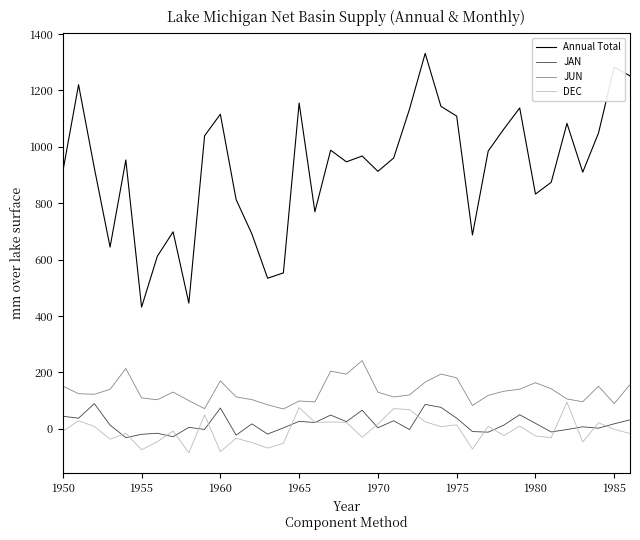

Which series has the largest total across all categories?

Annual Total